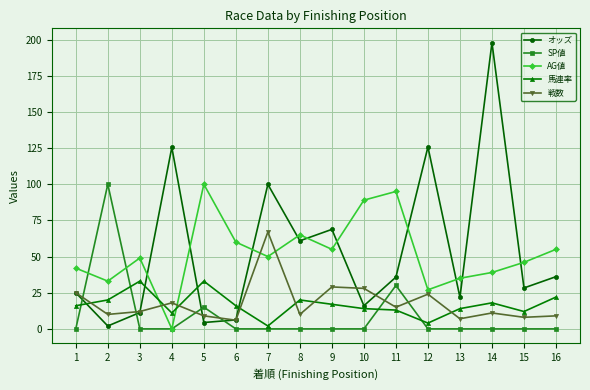

Between 4 and 15, which series saw the biggest shift?

オッズ